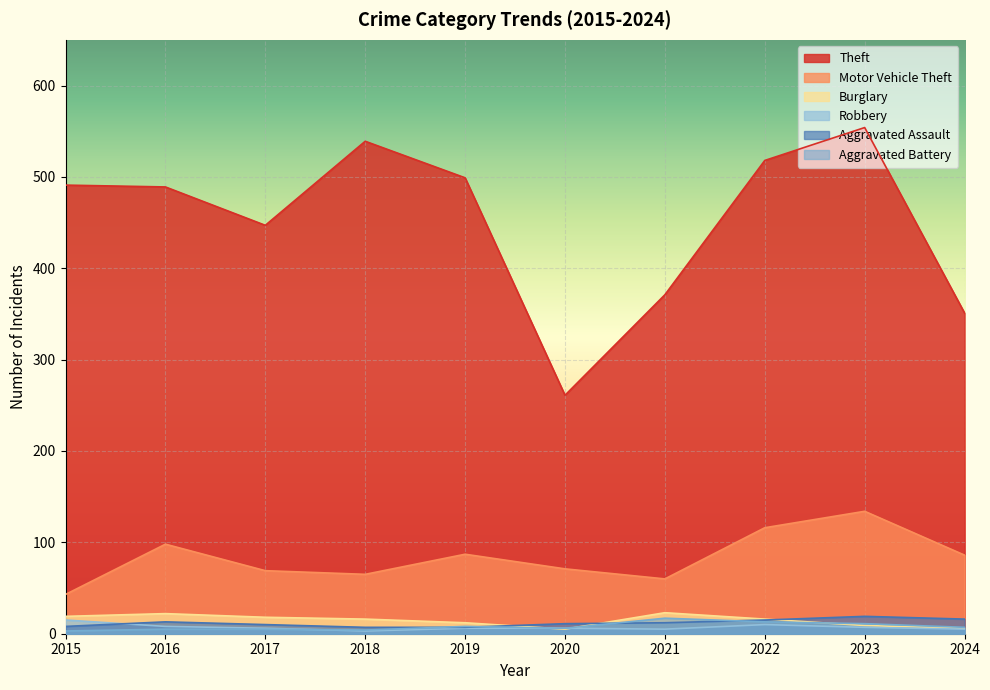

Where do Aggravated Assault and Aggravated Battery first cross each other?

2018 and 2019